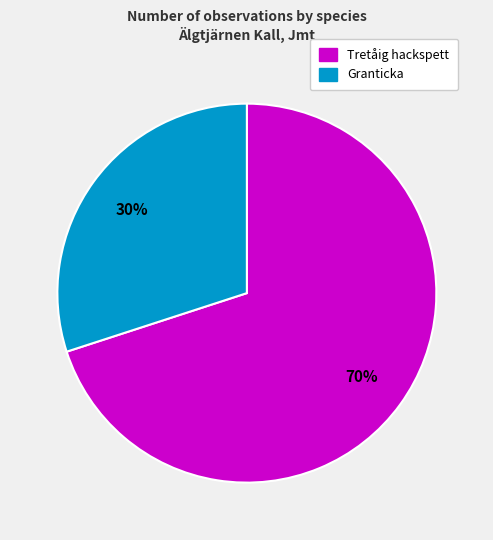

Is there any slice that represents more than half of the pie?

Yes